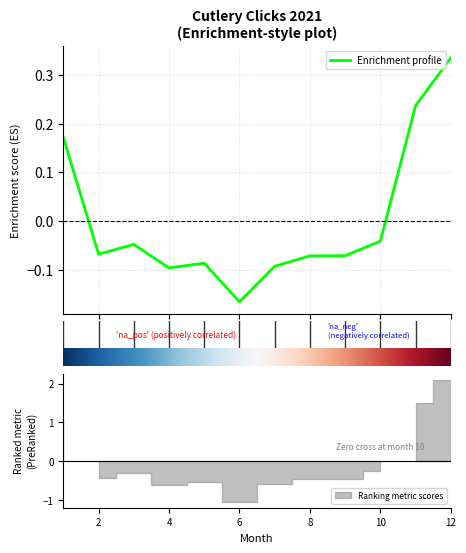

What is the difference between the maximum and minimum values?

0.5